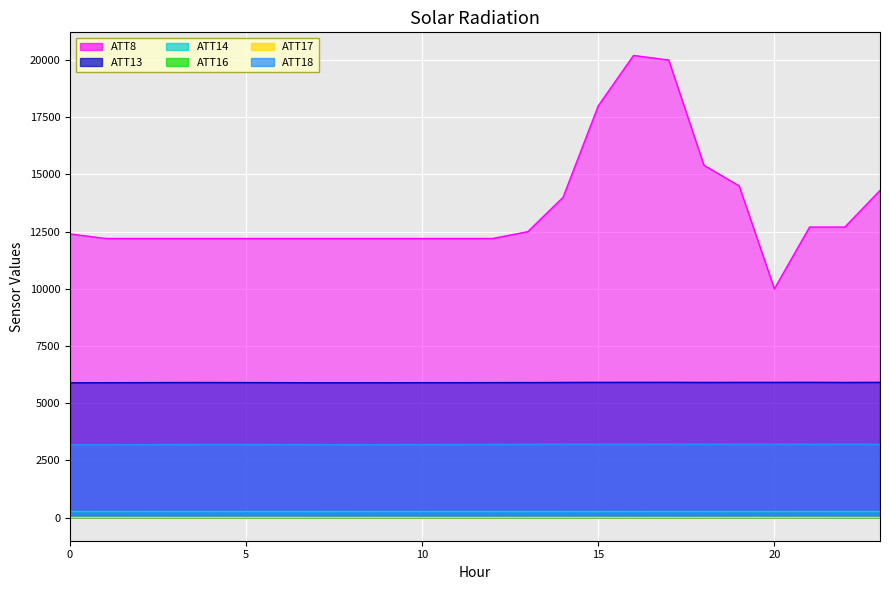

What is the value of the ATT17 point at the 10th from the left?

3.9